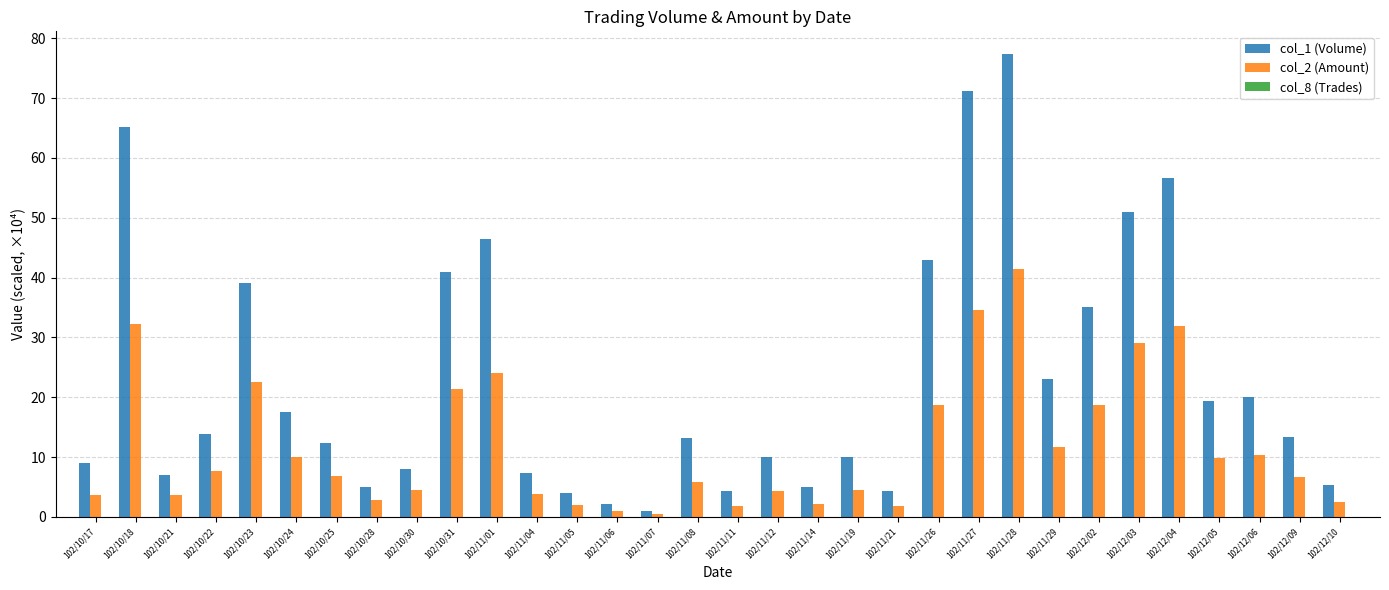

At which category is the sum across all series the highest?

102/11/28